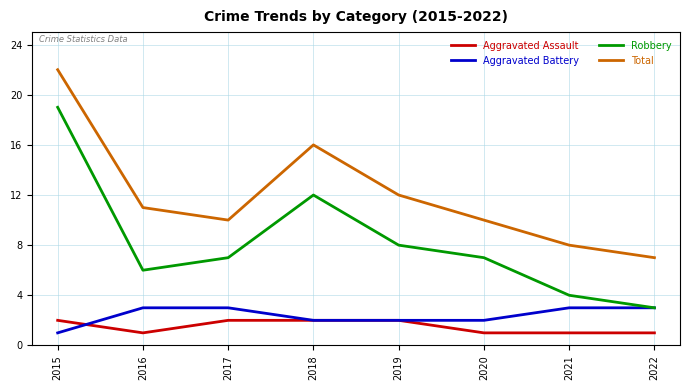

How many lines are shown in the chart?

4